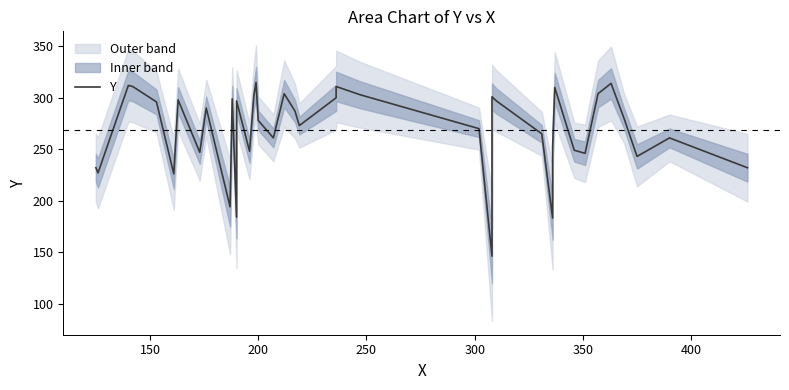

What position from the left is 250?

4